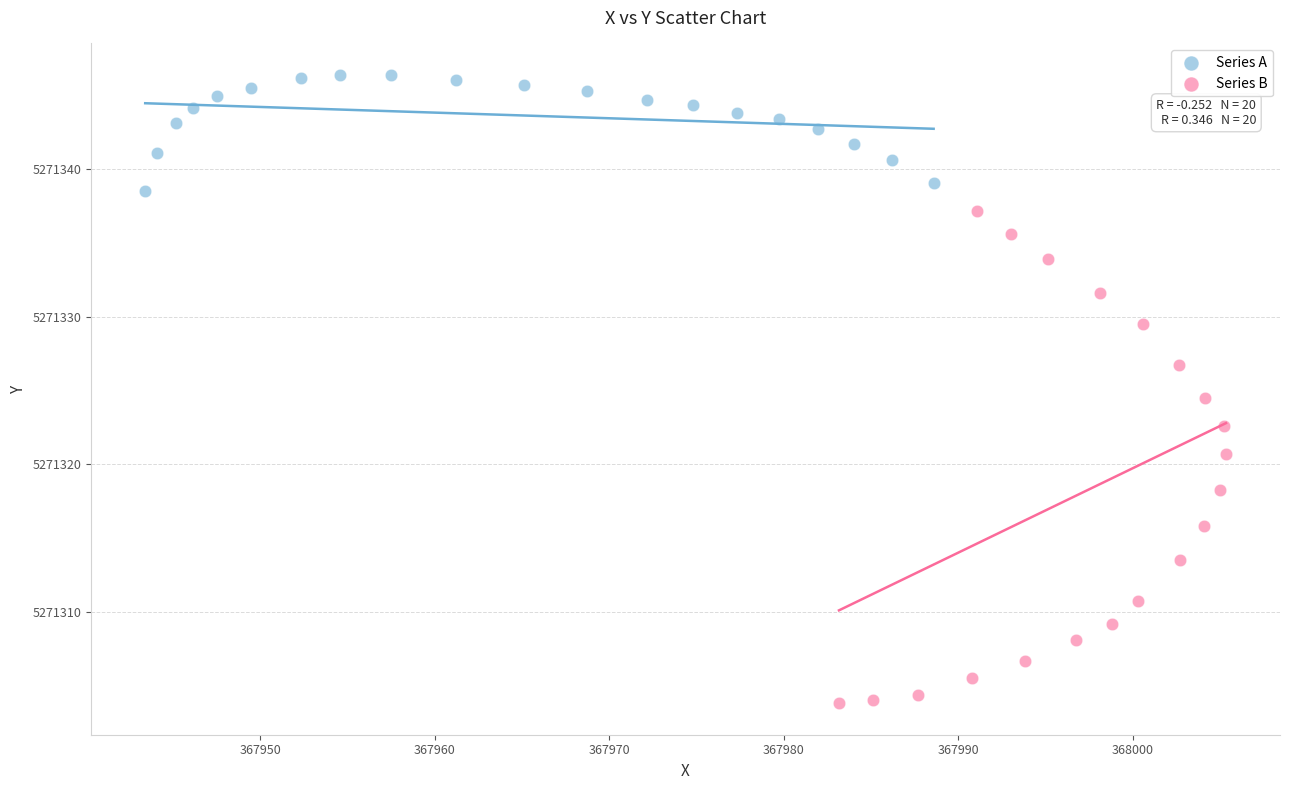

Which series contains the highest Y value?

Series A